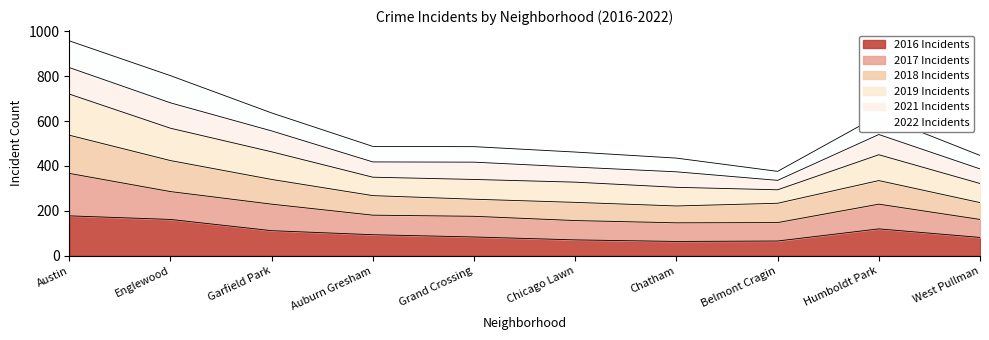

At which category is the sum across all series the highest?

Austin